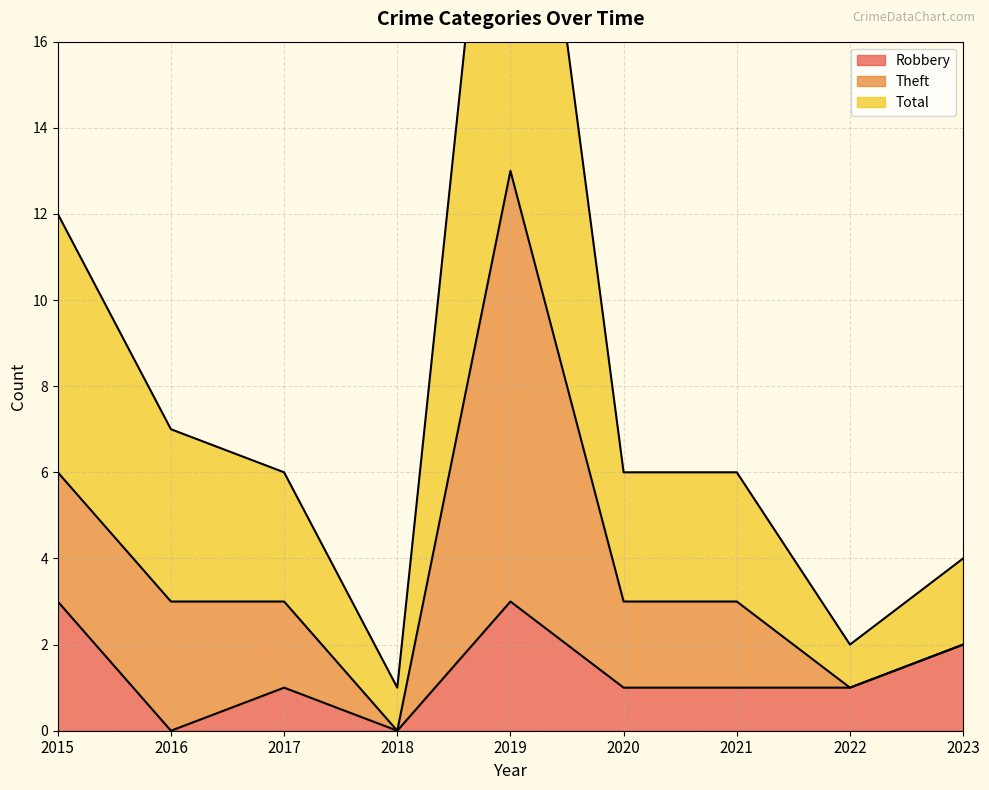

Between 2019 and 2020, which series saw the biggest shift?

Total